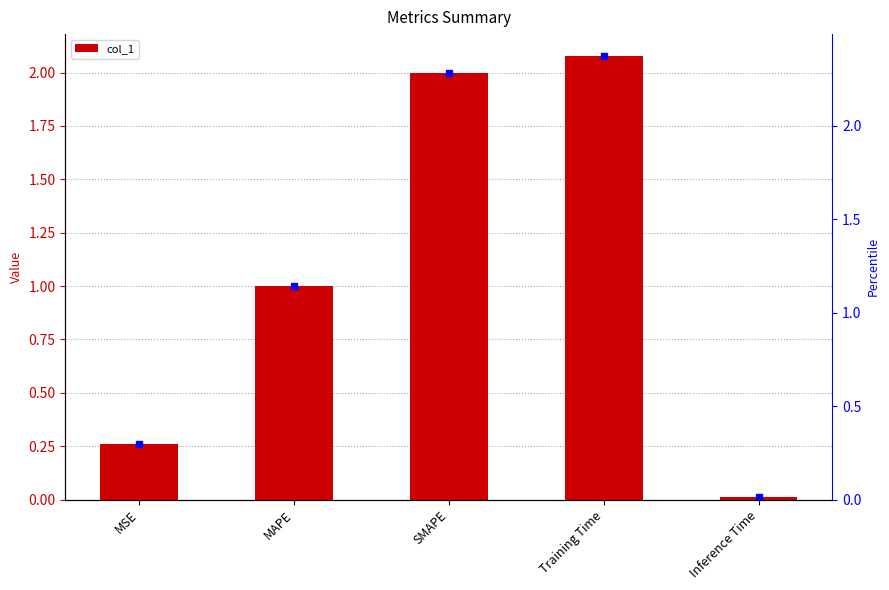

What is the label of the 1st bar from the right?

Inference Time